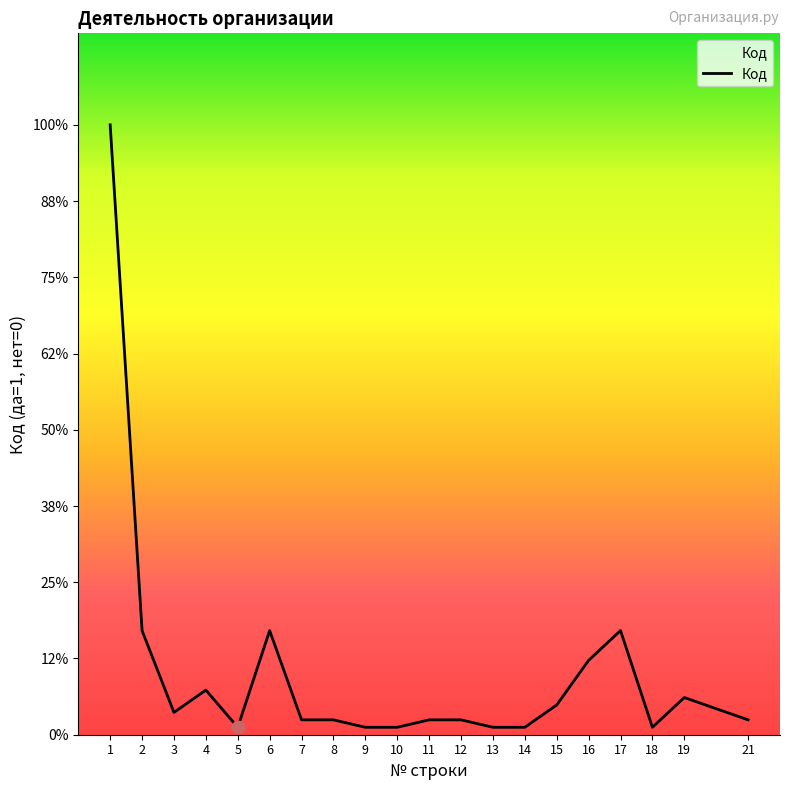

Which has a higher value, 3 or 10?

3